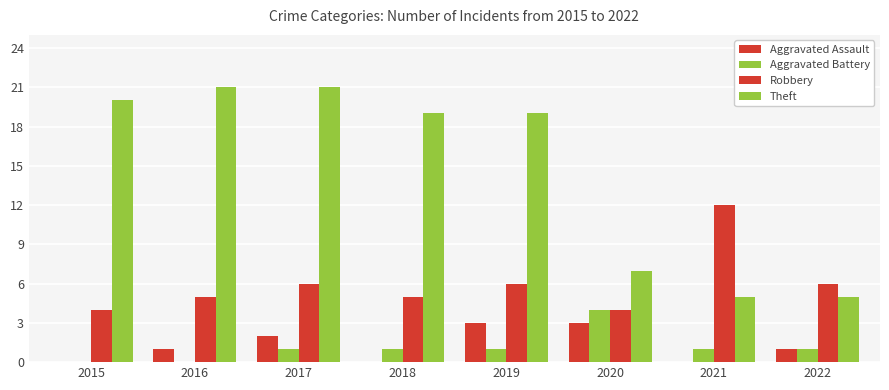

How many categories are shown in the chart?

8